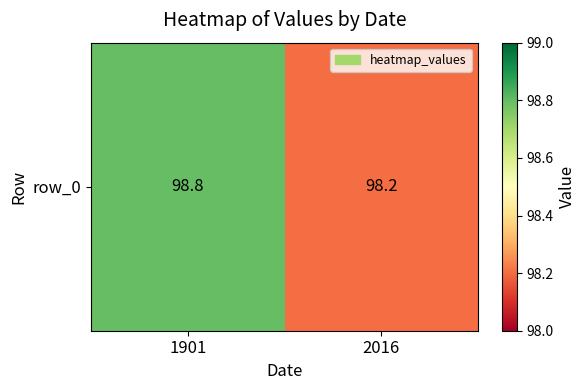

Reading left to right, transcribe all the data shown in this chart.

98.8	98.2